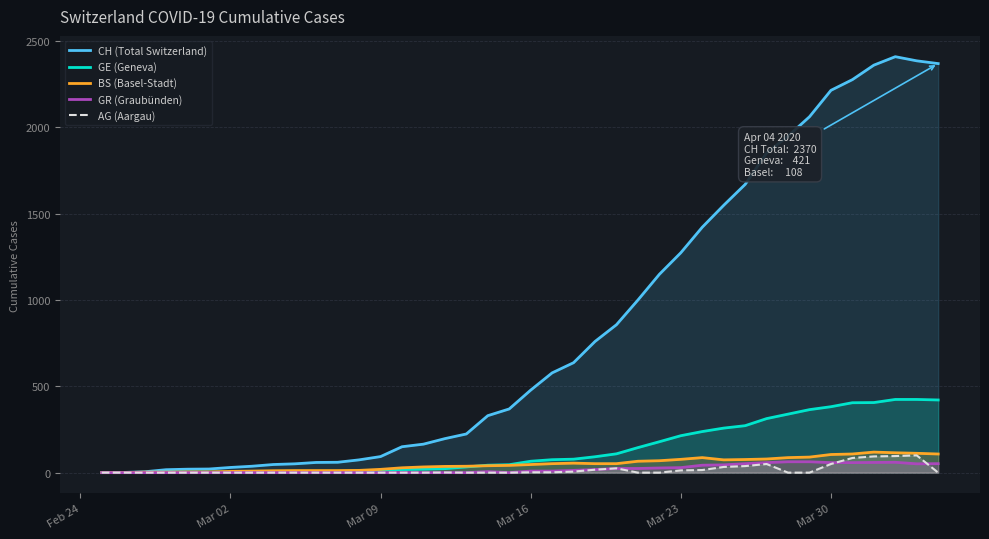

How many lines are shown in the chart?

5